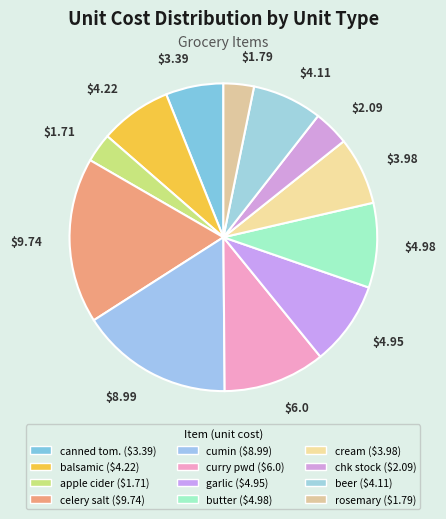

How many segments does this pie chart have?

12